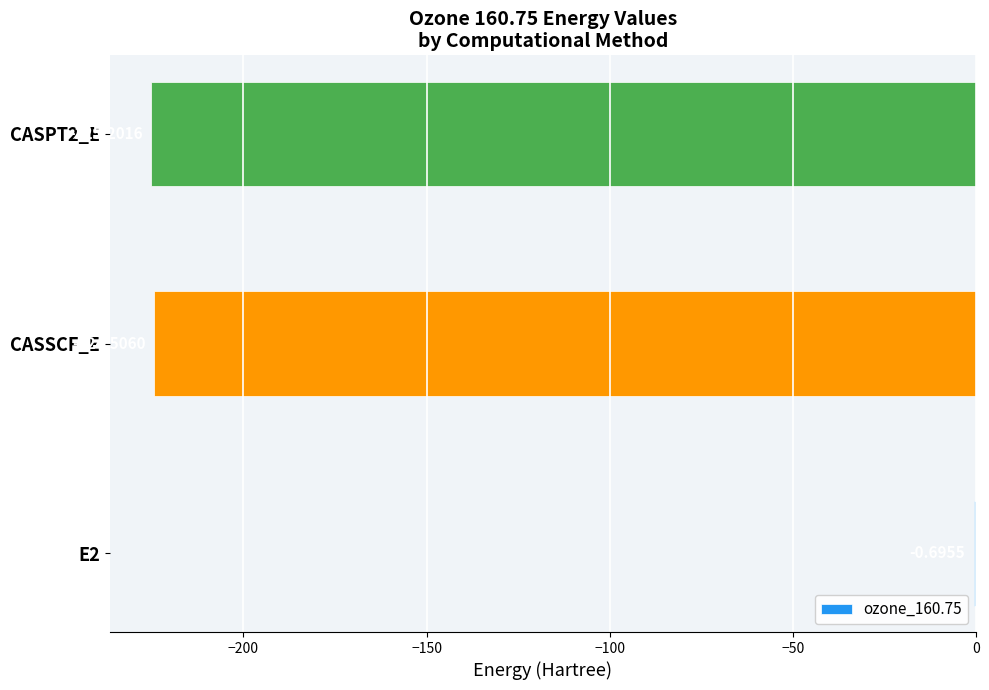

What is the sum of the values at CASPT2_E and CASSCF_E?

-449.7